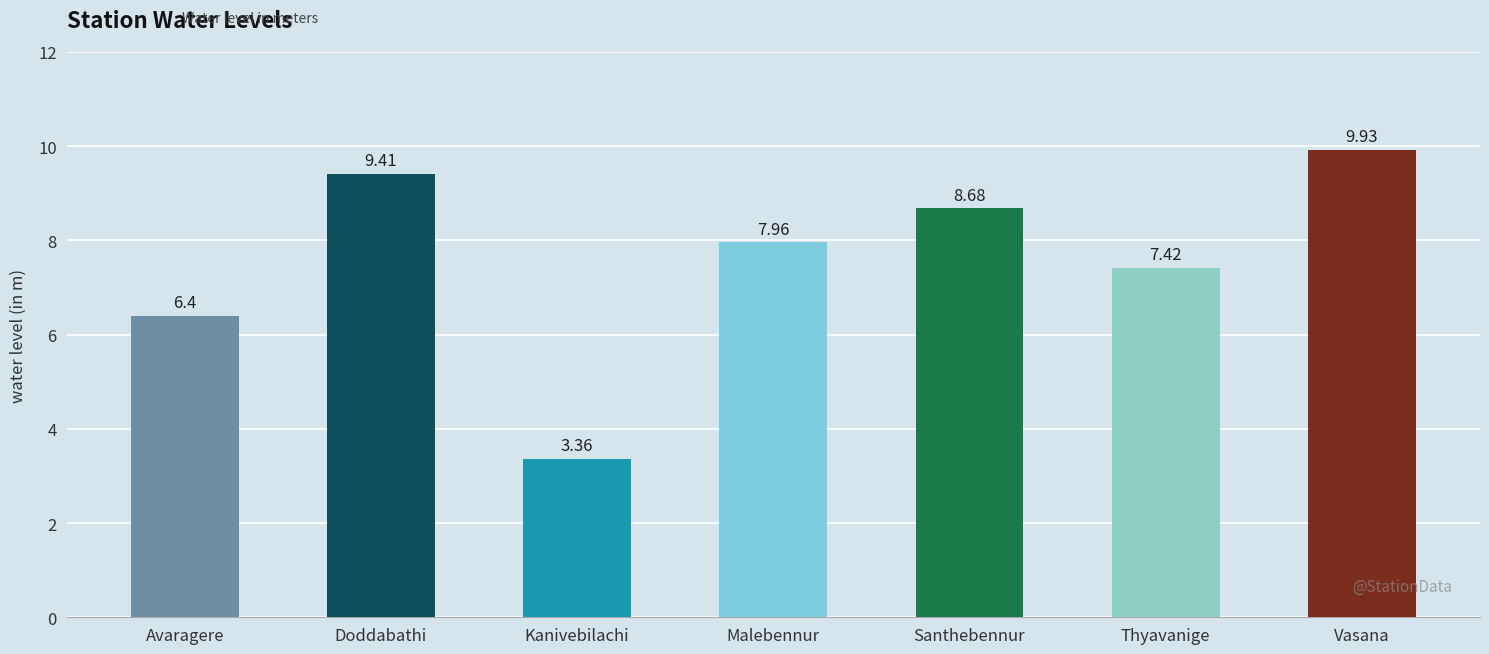

What is the difference between the maximum and second lowest values?

3.5